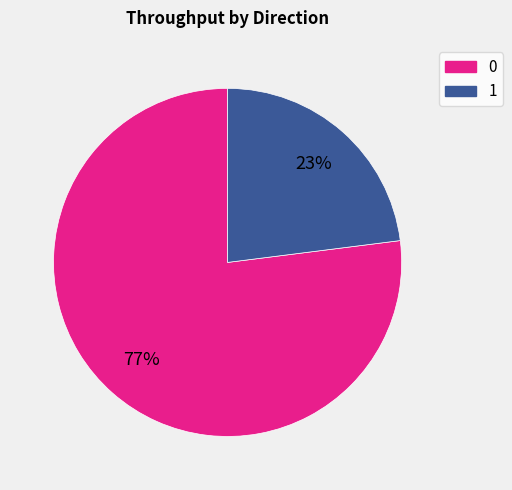

To the nearest percent, what is the difference between the largest and smallest slice percentages?

54%